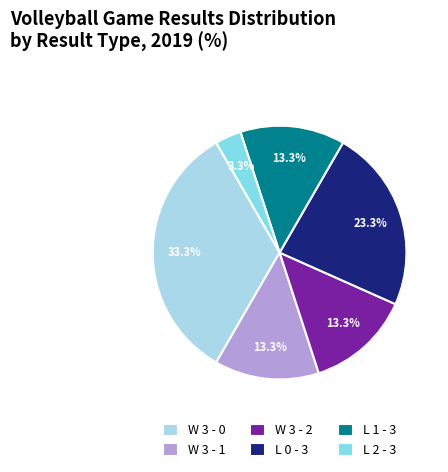

The L 2 - 3 slice represents 3% of the pie. True or false?

True